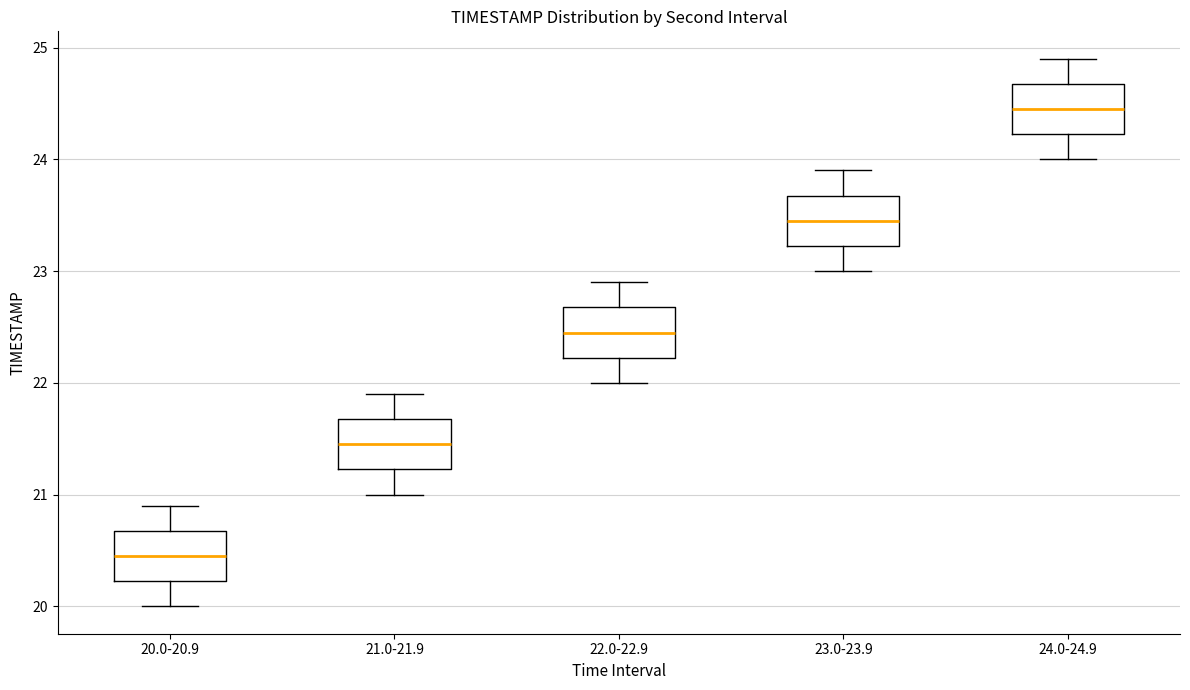

Reading left to right, transcribe this box plot: for each box, give where its median line is, the range the box spans, and where its two whiskers end, as read against the y-axis. The values are not printed on the chart, so give them approximately, as read against the axis.

20.0-20.9: median 20.5, box 20.2 to 20.7, whiskers 20.0 to 20.9
21.0-21.9: median 21.5, box 21.2 to 21.7, whiskers 21.0 to 21.9
22.0-22.9: median 22.5, box 22.2 to 22.7, whiskers 22.0 to 22.9
23.0-23.9: median 23.5, box 23.2 to 23.7, whiskers 23.0 to 23.9
24.0-24.9: median 24.5, box 24.2 to 24.7, whiskers 24.0 to 24.9